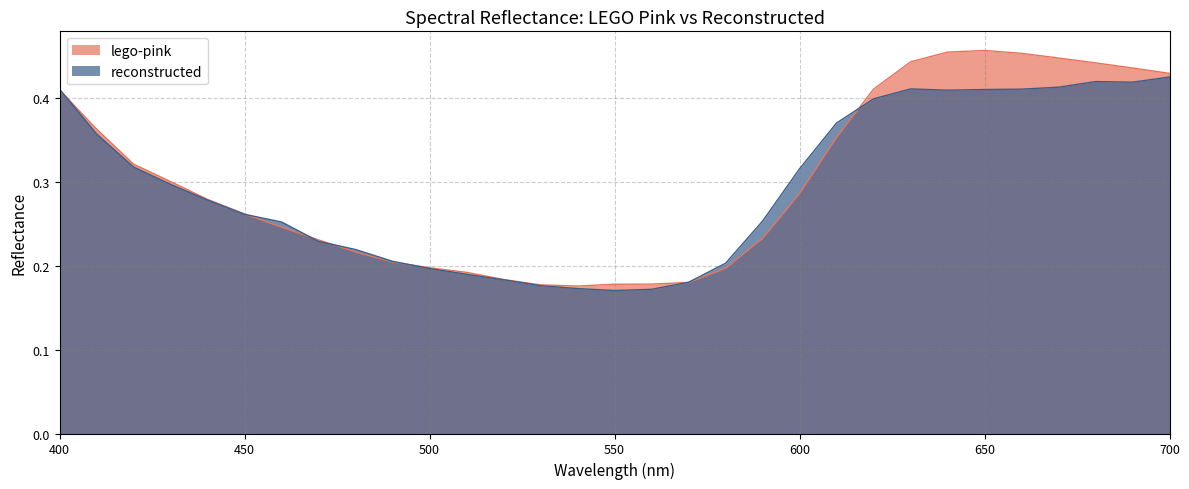

Which category has the highest value in the reconstructed series?

700